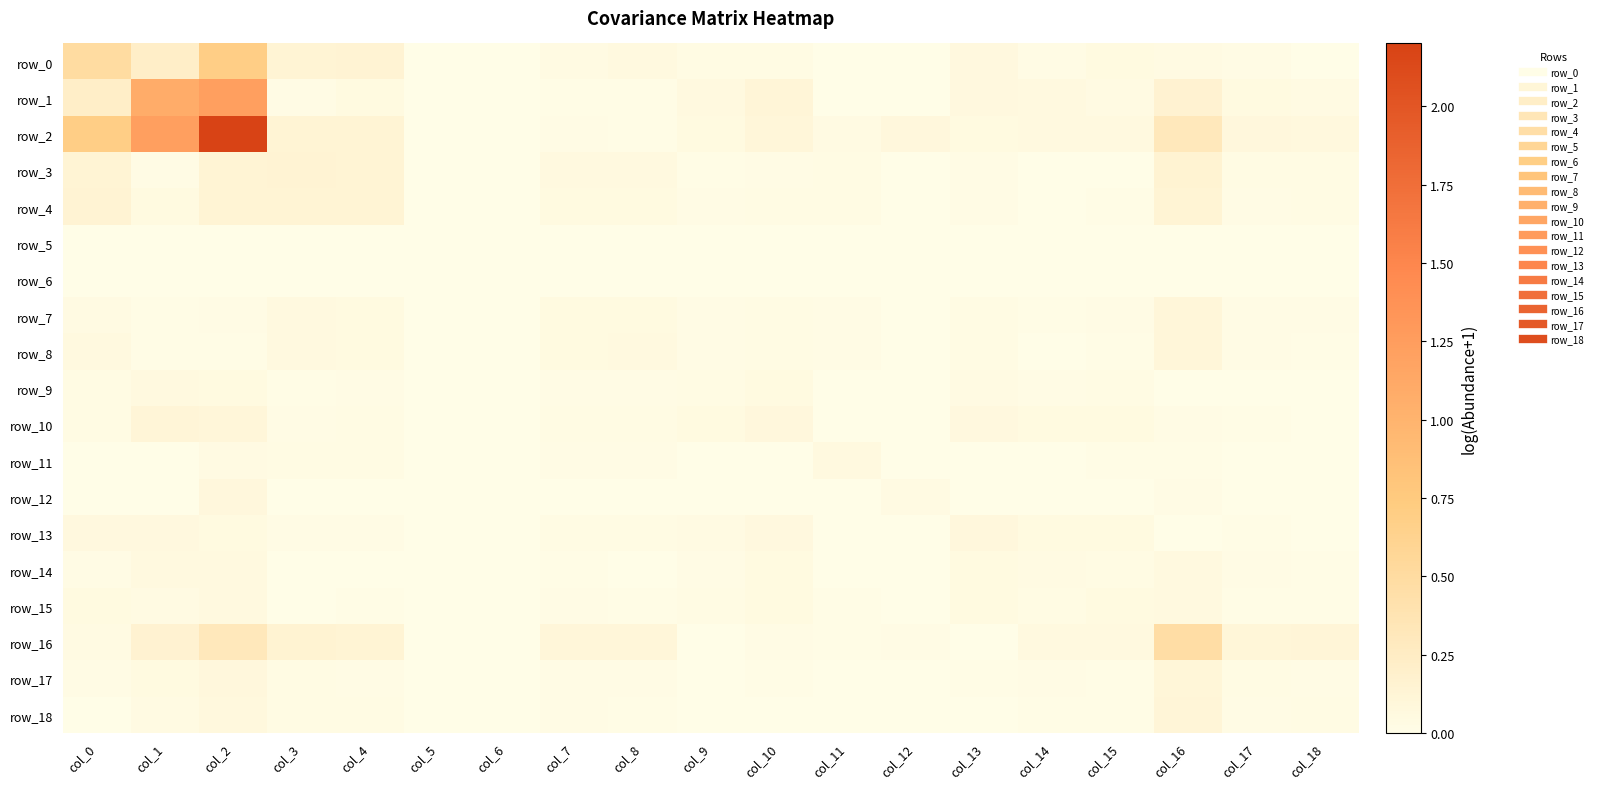

What is the difference between the maximum and minimum values in the row_8 series?

0.1